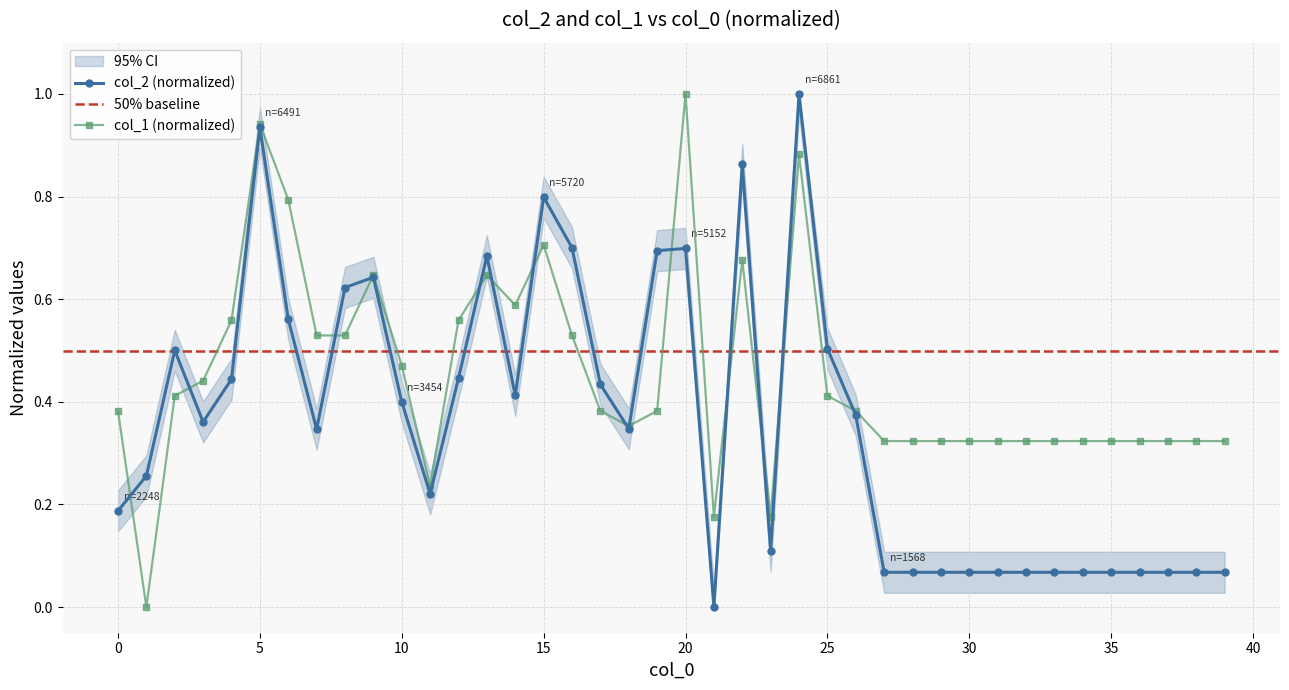

How many values in col_2 are above zero?

39